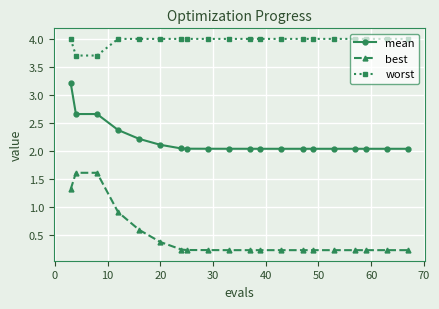

What are all the series names shown in the legend?

mean, best, worst